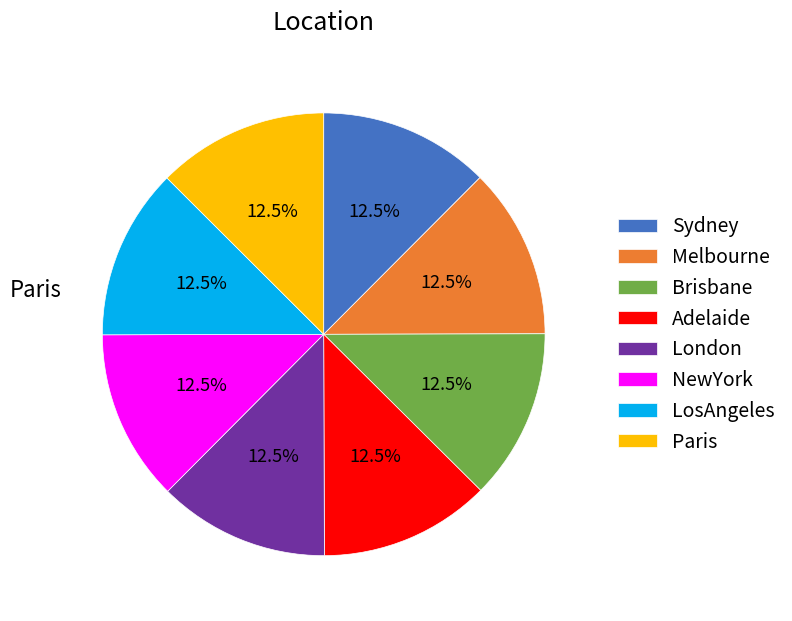

Is there a majority slice in this chart?

No